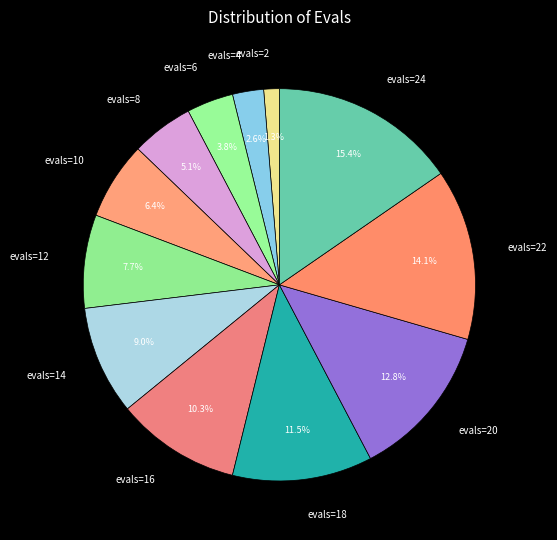

Between evals=10 and evals=16, which is larger?

evals=16